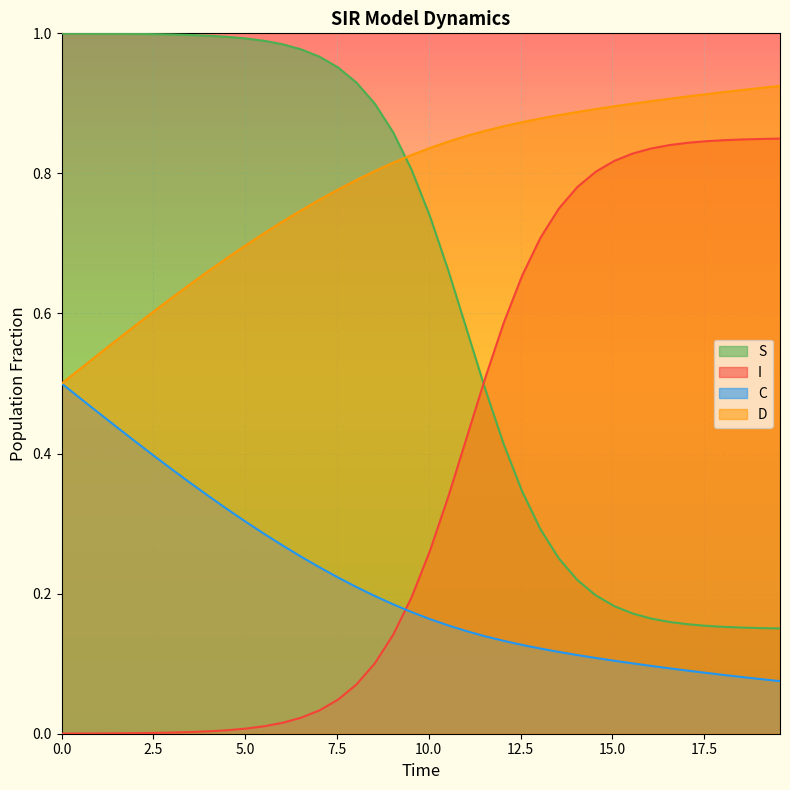

What are all the series names shown in the legend?

S, I, C, D